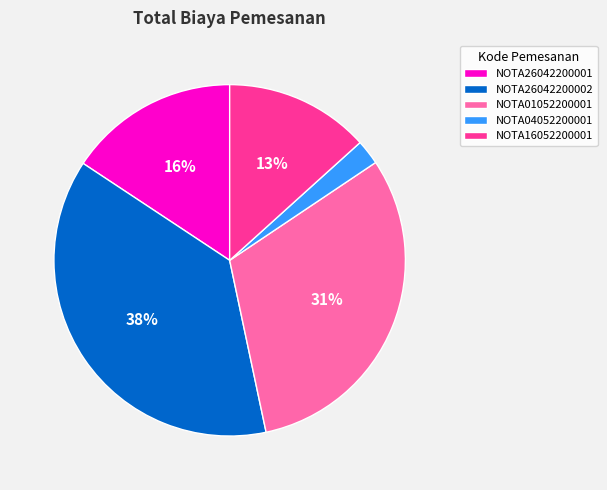

Between NOTA01052200001 and NOTA26042200002, which is larger?

NOTA26042200002